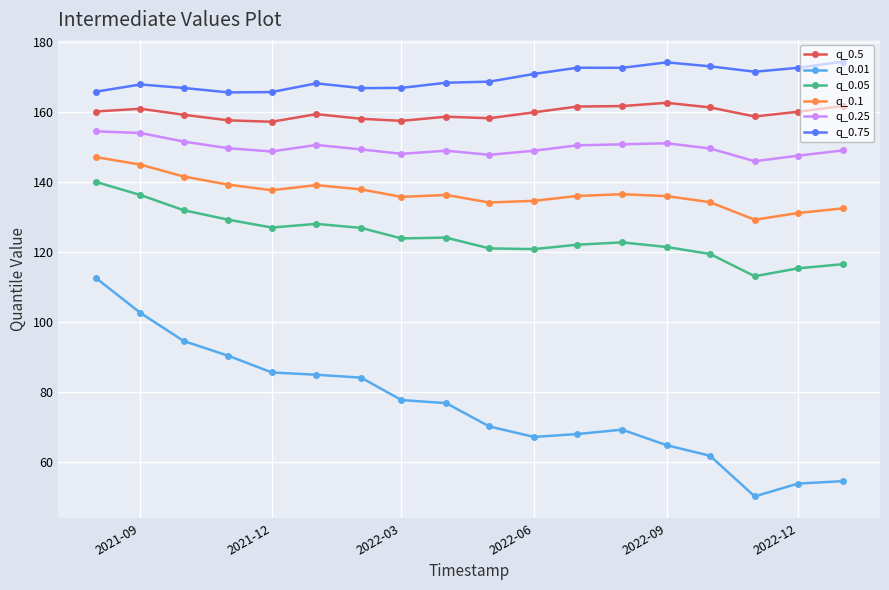

What is the maximum value for q_0.25?

154.5